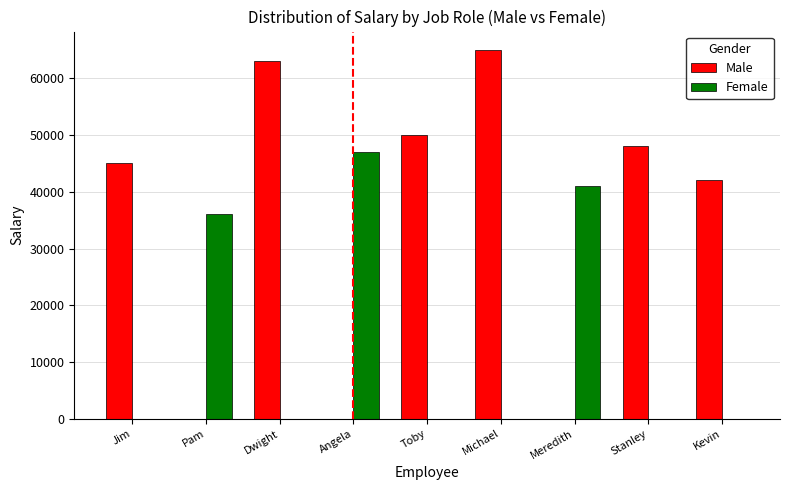

Count the number of categories in the chart.

9